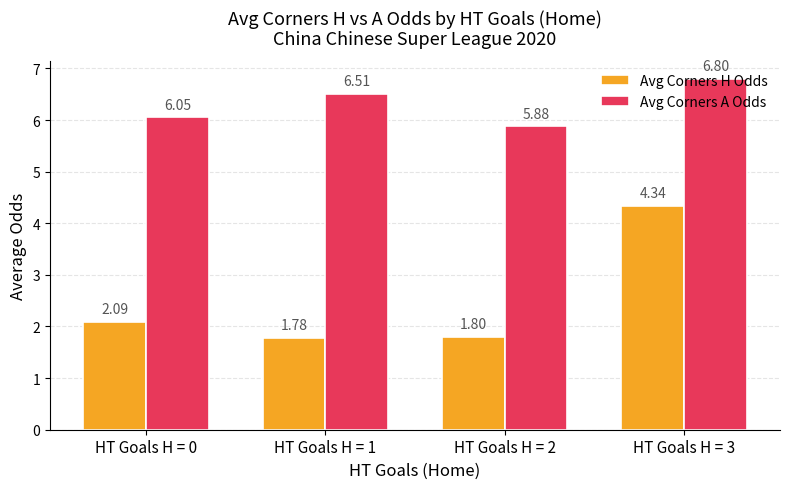

Which category has the lowest value in the Avg Corners H Odds series?

HT Goals H = 1